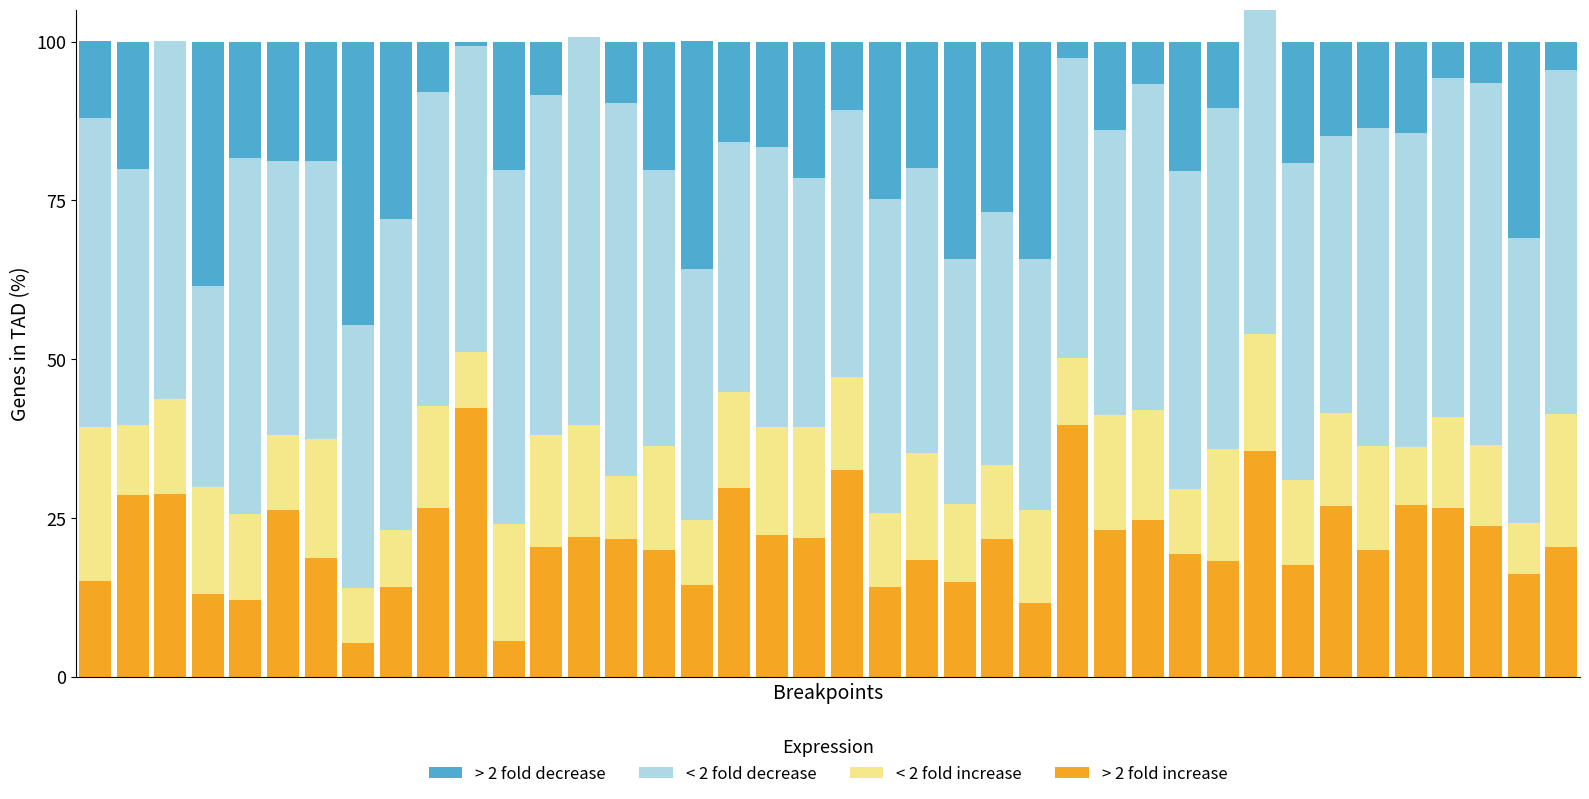

Between 34 and 4, which is larger?

34